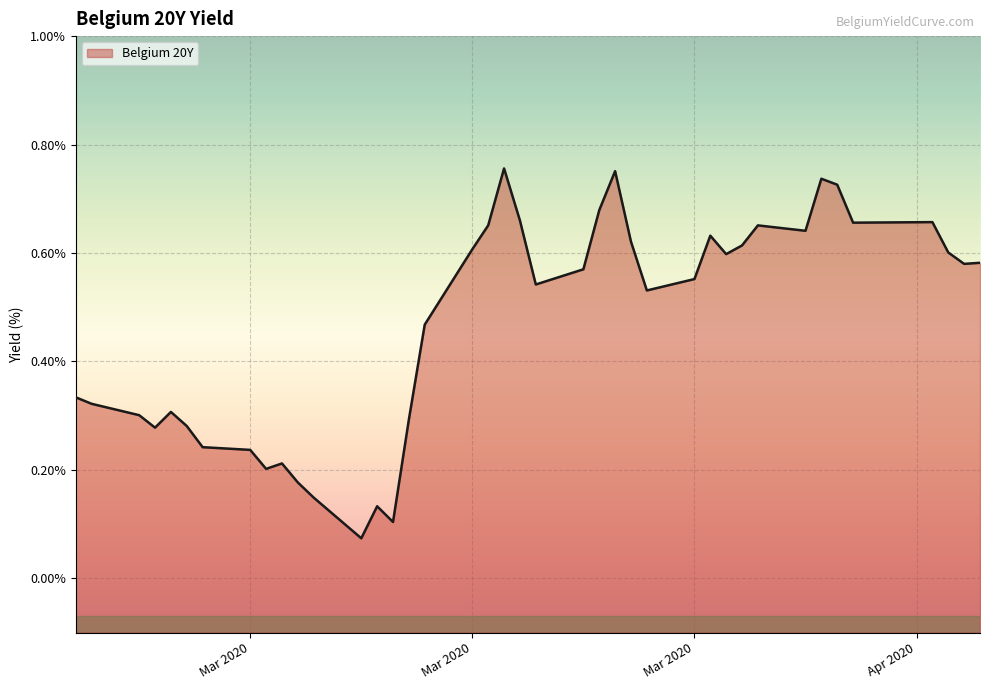

Where is the first local minimum?

2020-02-25